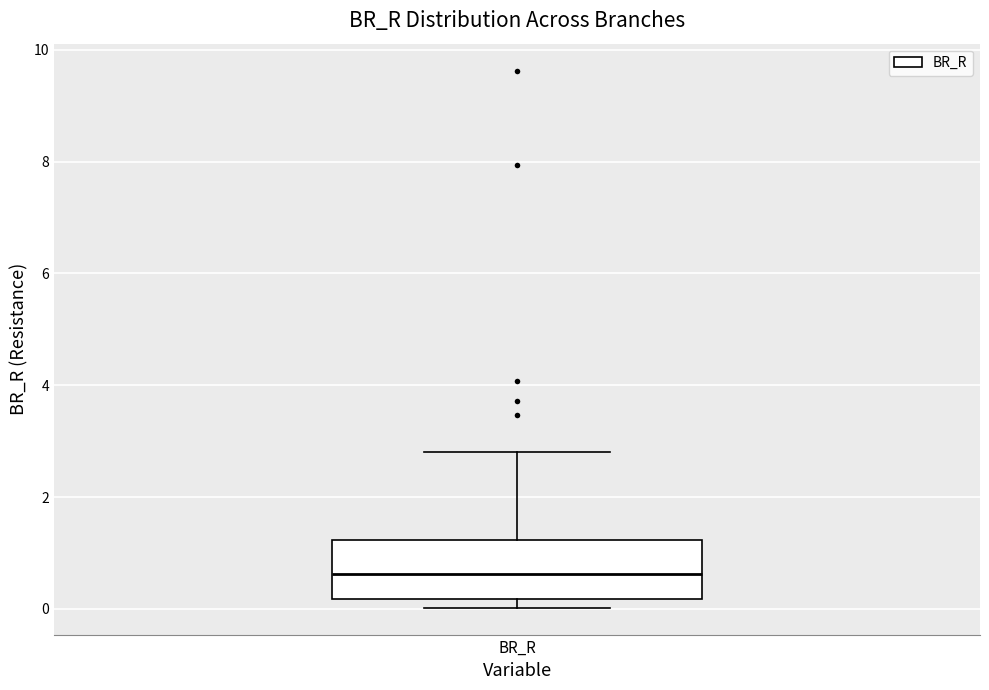

Where does the median line of the box for BR_R sit on the y-axis? The values are not printed on the chart, so give them approximately, as read against the axis.

0.6